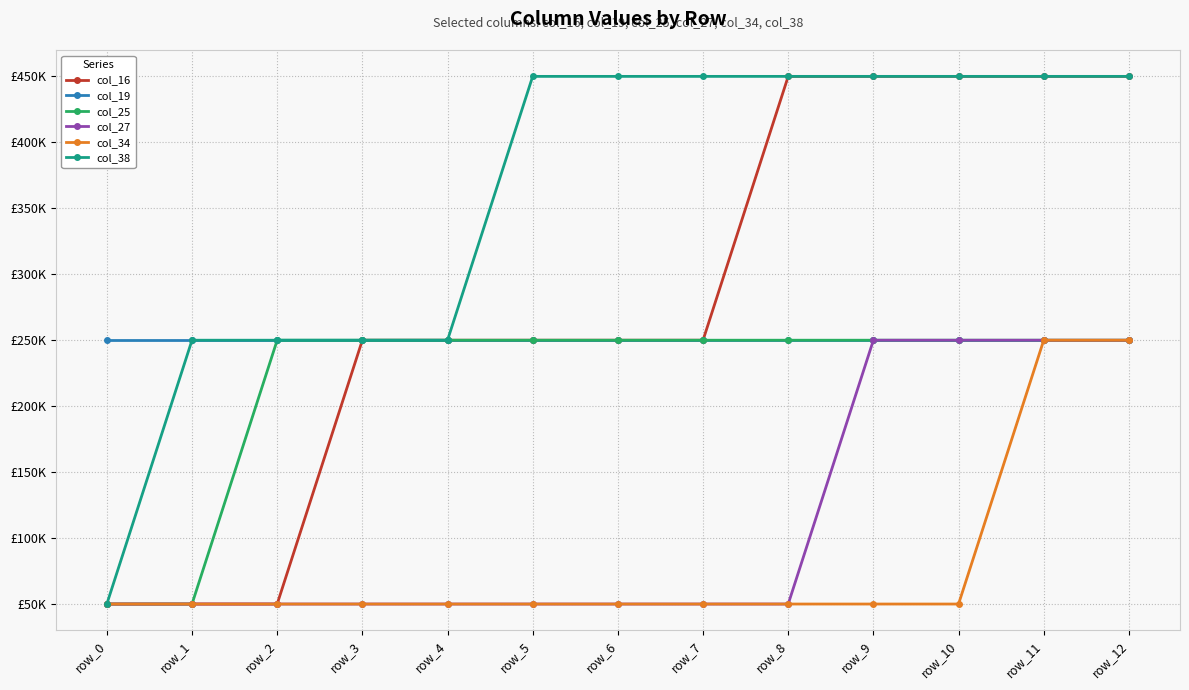

True or false: col_34 and col_25 intersect in this chart.

False